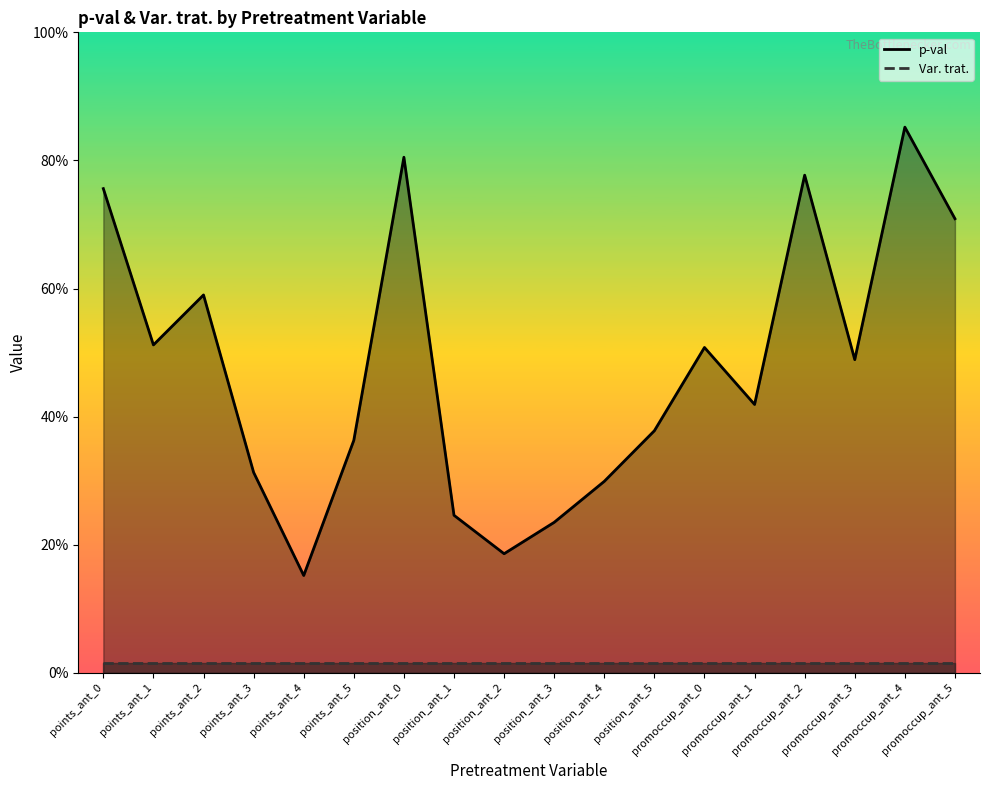

At which label is the value closest to 0?

points_ant_4